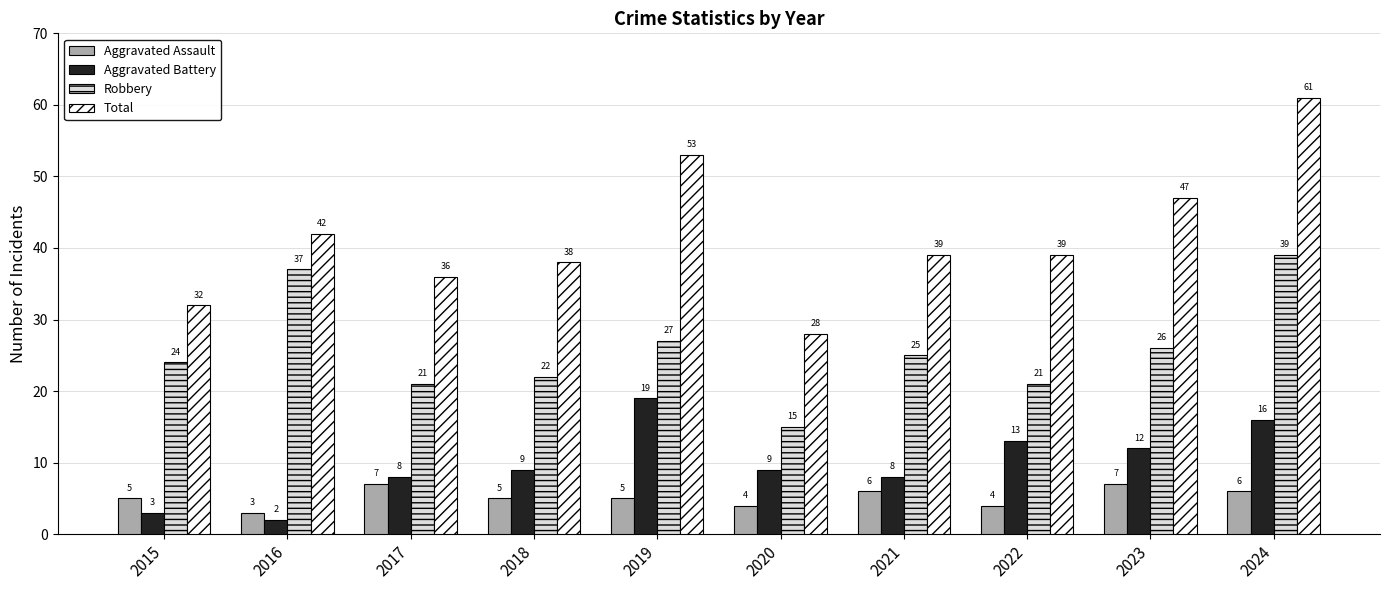

At how many categories does at least one series exceed 31?

9